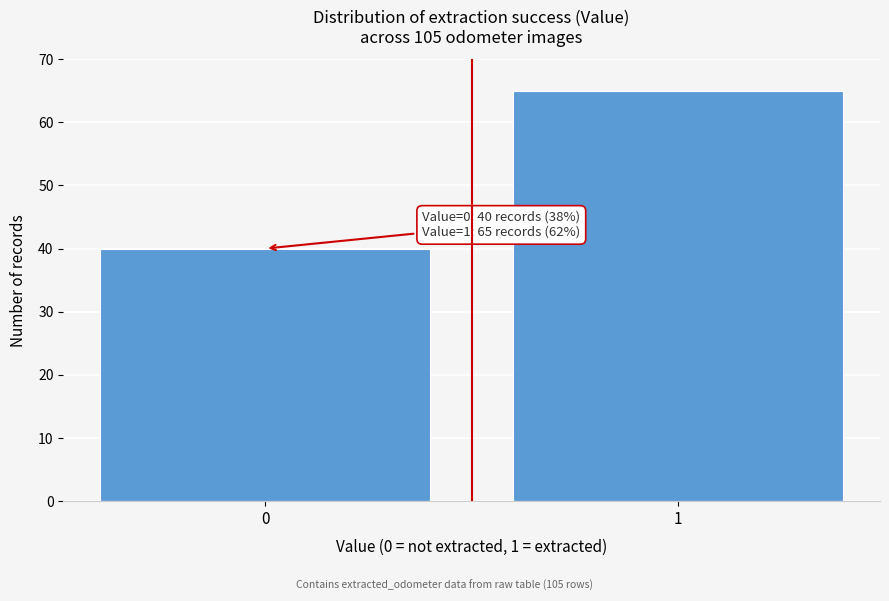

Reading left to right, list all the values displayed in this chart.

40	65